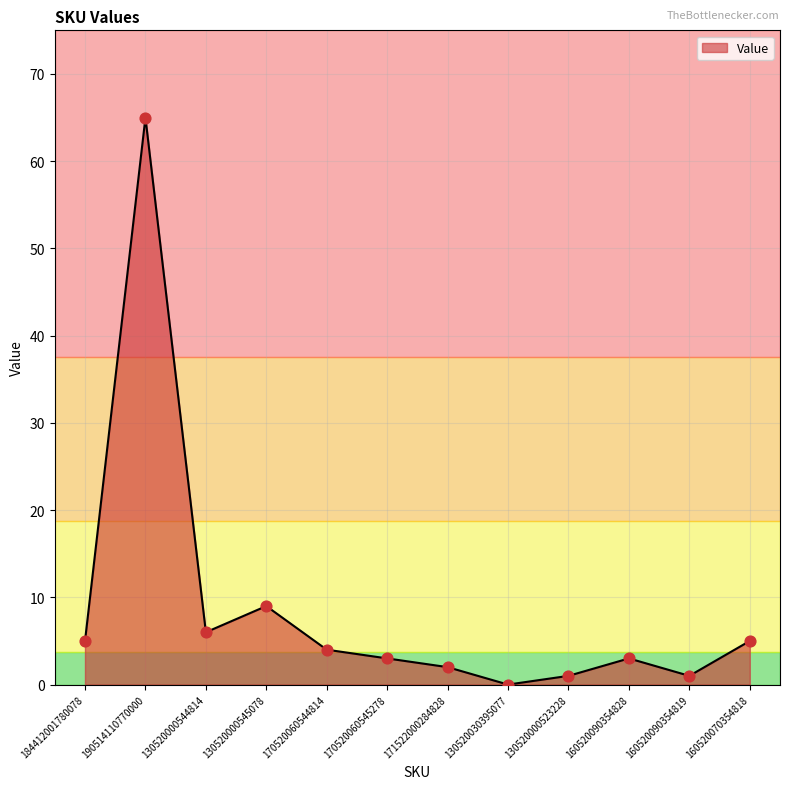

What is the ratio of the value at 130520000545078 to the value at 130520000544814?

1.5